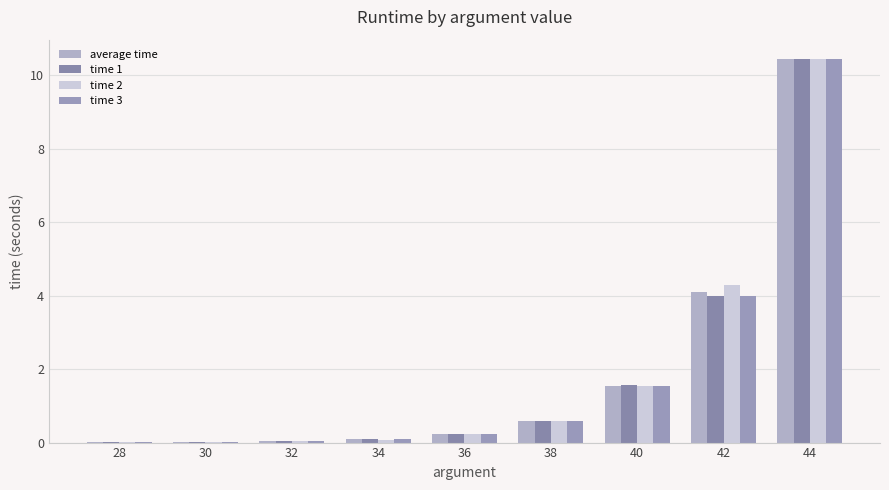

Does the chart contain stacked bars?

No